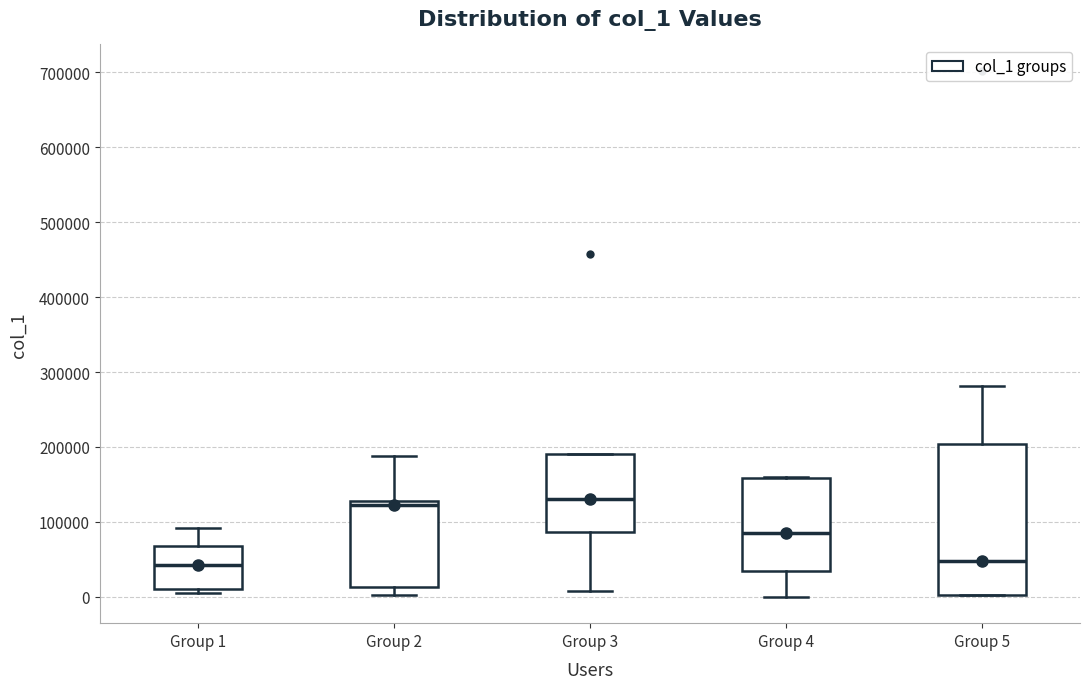

Where is the lower edge of the box for Group 3 on the y-axis? The values are not printed on the chart, so give them approximately, as read against the axis.

90000